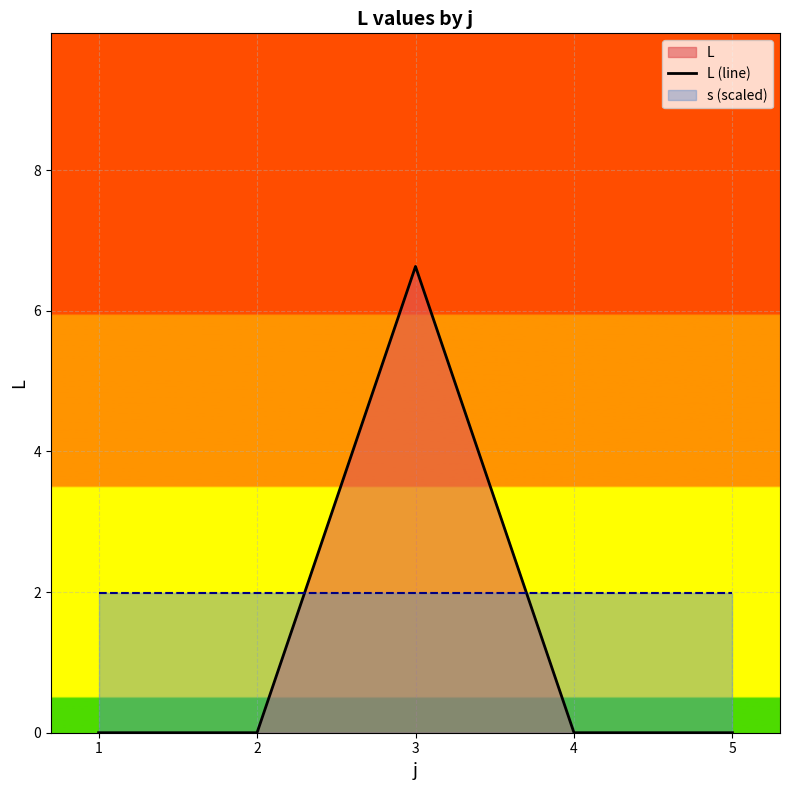

The chart shows a value of 0.0 at 4. True or false?

True